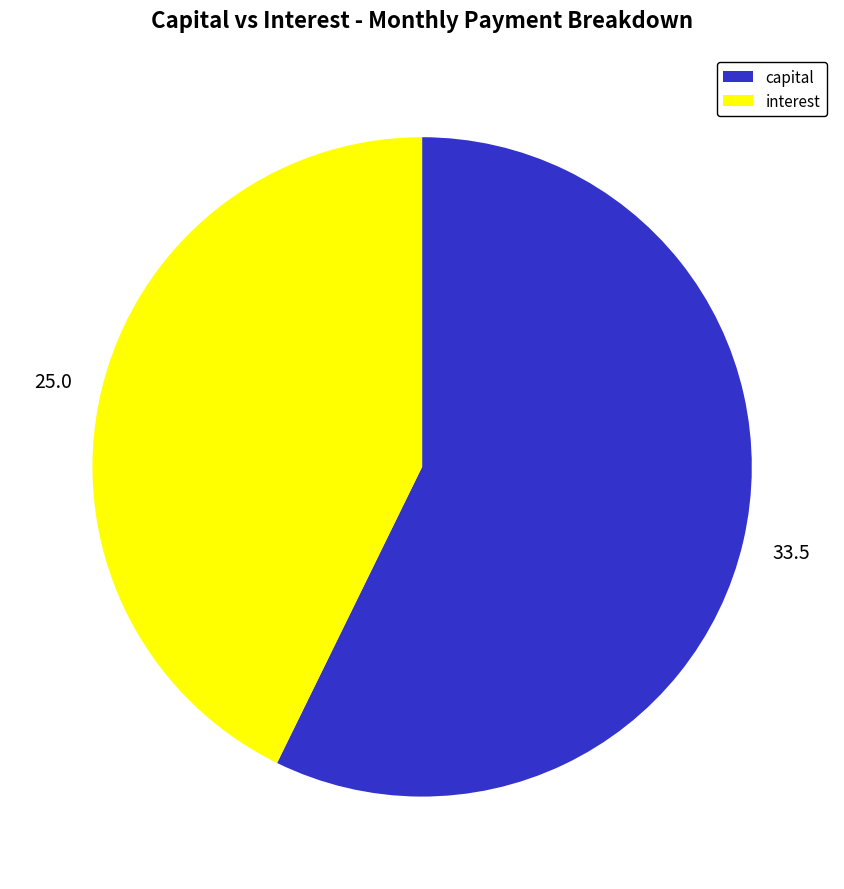

Does any single category account for the majority?

Yes